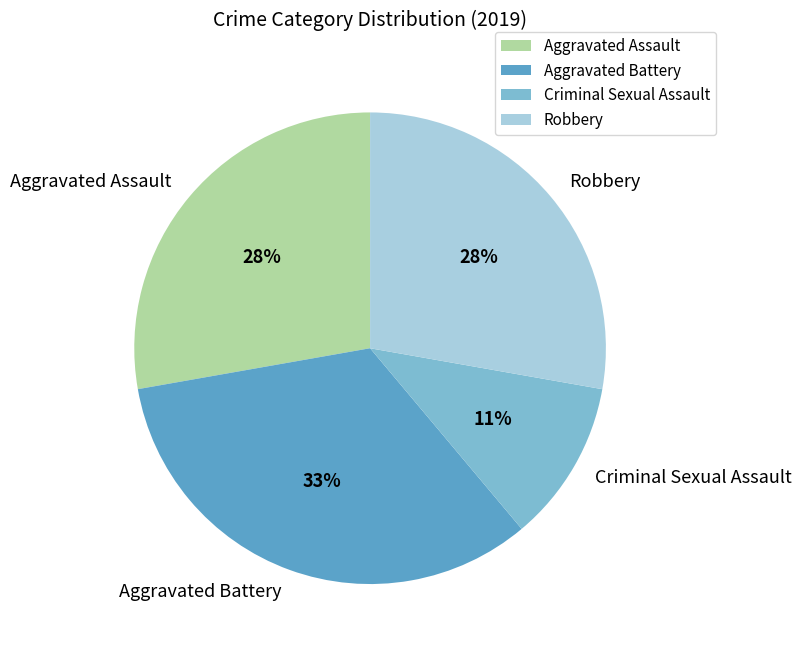

To the nearest percent, what portion does Robbery represent?

28%